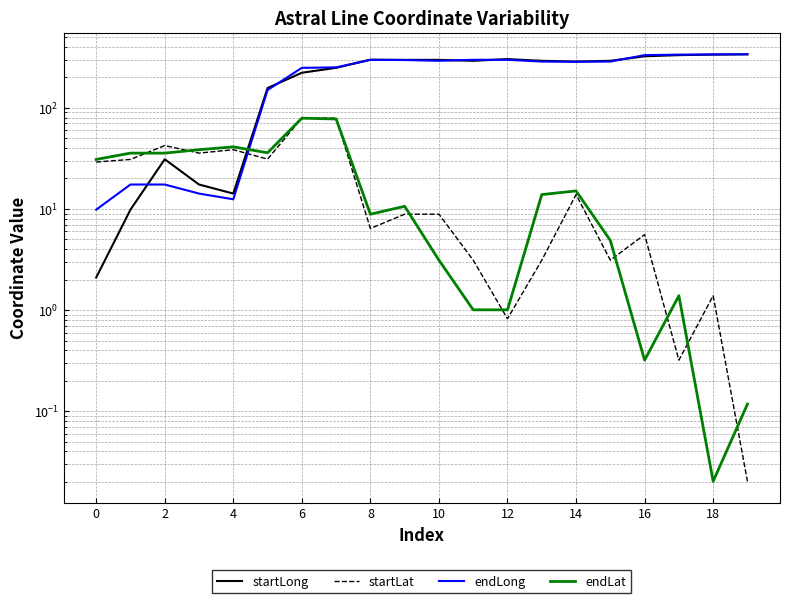

What are all the series names shown in the legend?

startLong, startLat, endLong, endLat